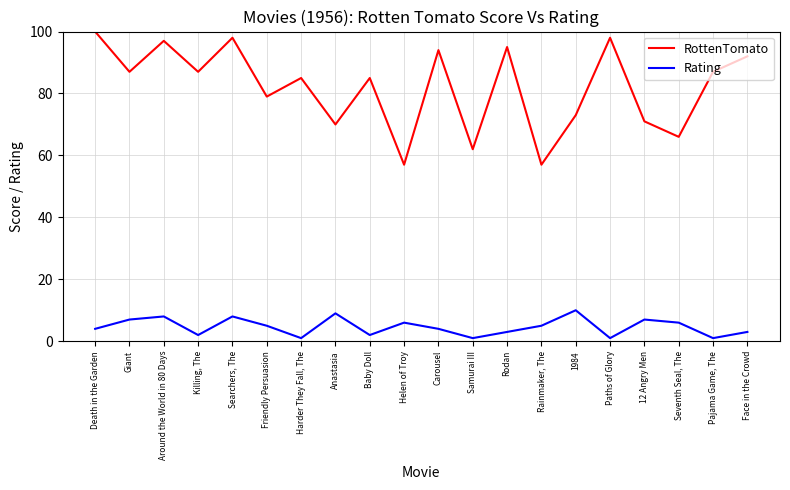

True or false: RottenTomato has a value of 85 at Harder They Fall, The.

True